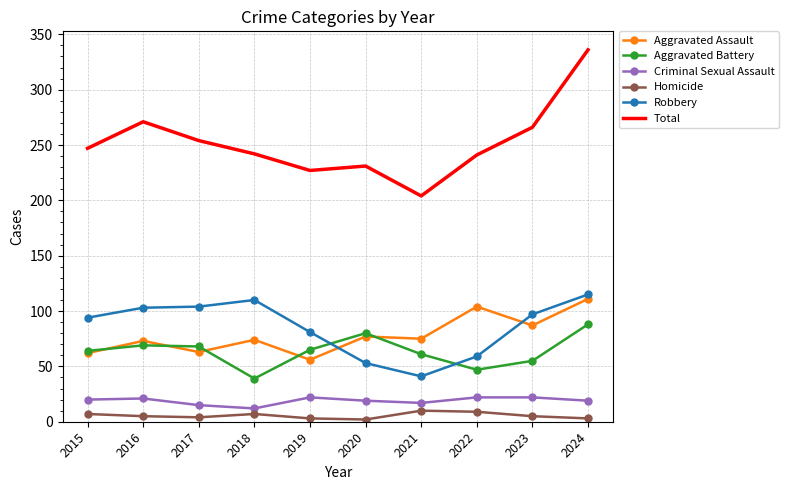

What is the difference between the maximum and minimum values in the Homicide series?

8